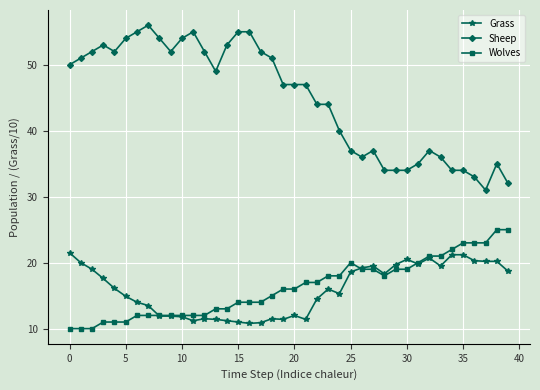

What is the highest value of the Grass series?

21.5